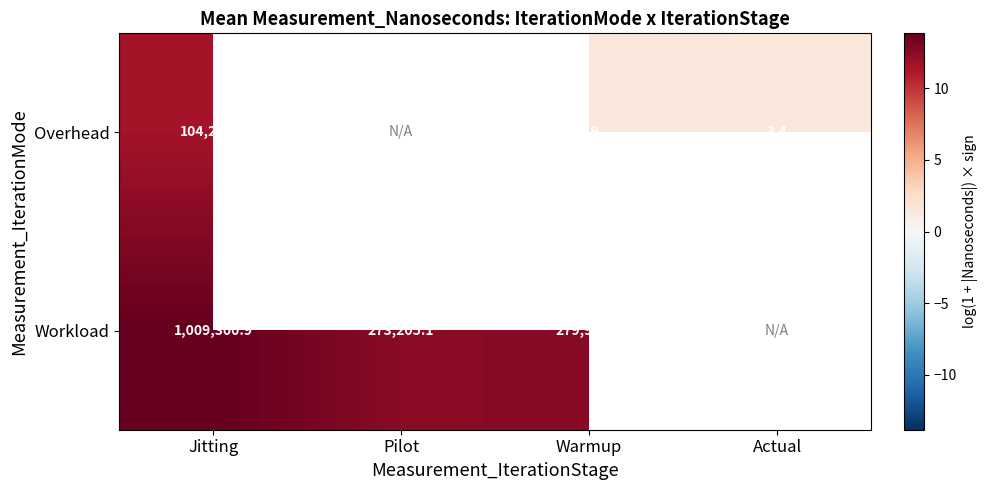

Which series changed the most between Jitting and Warmup?

Workload